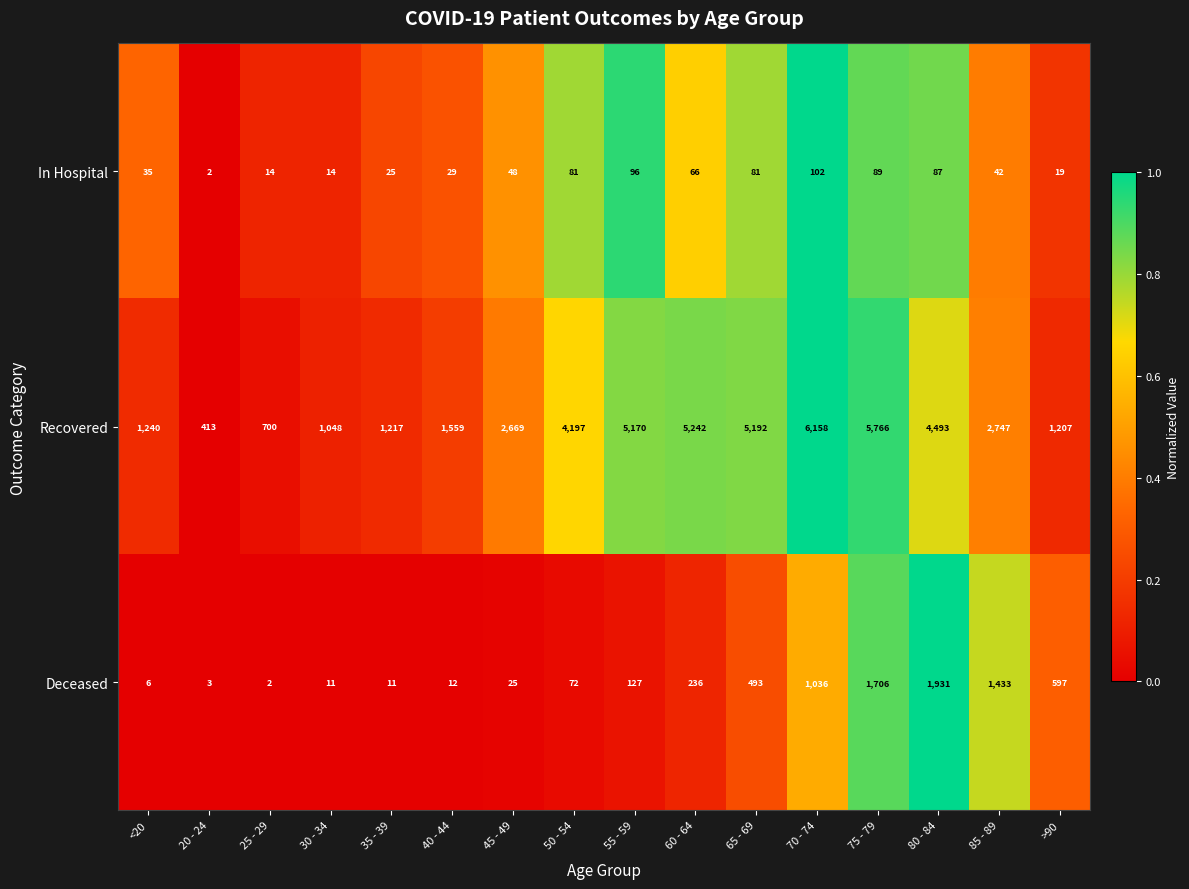

What is the greatest value displayed?

6158